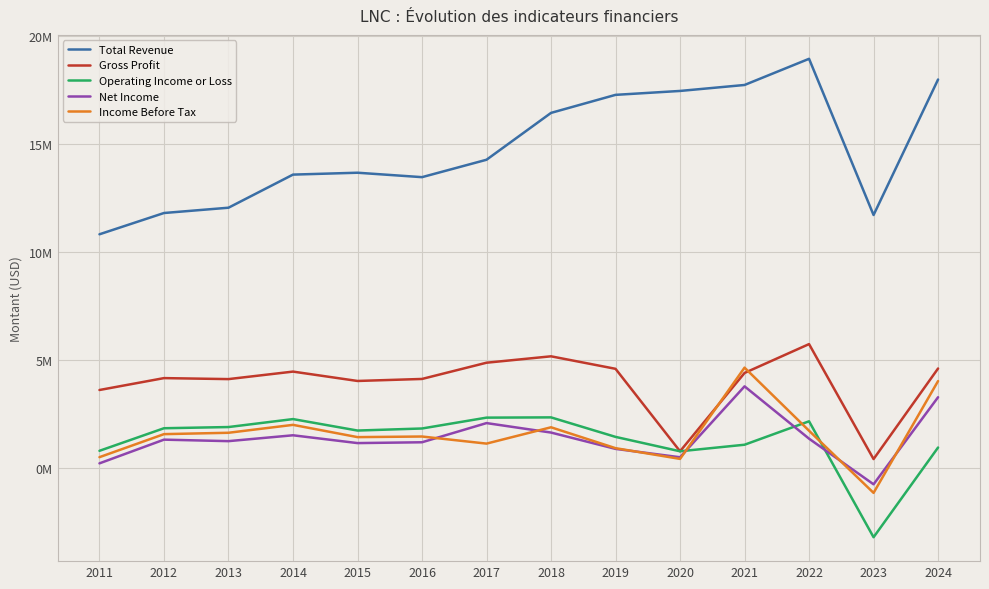

What are all the series names shown in the legend?

Total Revenue, Gross Profit, Operating Income or Loss, Net Income, Income Before Tax